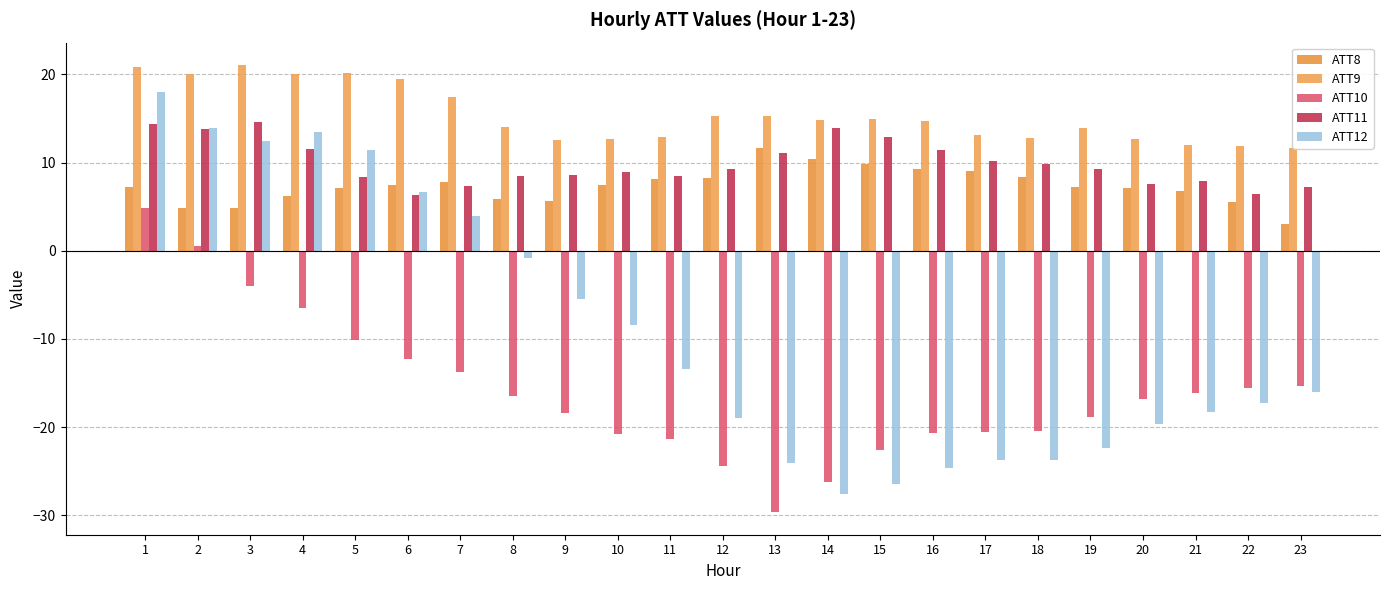

Reading left to right, extract all data points from this chart.

ATT8: 1=7.2	2=4.9	3=4.8	4=6.2	5=7.2	6=7.5	7=7.8	8=5.9	9=5.7	10=7.5	11=8.1	12=8.3	13=11.7	14=10.4	15=9.8	16=9.3	17=9.0	18=8.4	19=7.2	20=7.1	21=6.8	22=5.5	23=3.0
ATT9: 1=20.8	2=20.1	3=21.1	4=20.1	5=20.2	6=19.5	7=17.5	8=14.0	9=12.5	10=12.7	11=12.9	12=15.2	13=15.3	14=14.9	15=14.9	16=14.7	17=13.1	18=12.8	19=13.9	20=12.7	21=12.0	22=11.9	23=11.6
ATT10: 1=4.9	2=0.6	3=-4.0	4=-6.5	5=-10.1	6=-12.3	7=-13.7	8=-16.5	9=-18.4	10=-20.8	11=-21.3	12=-24.4	13=-29.7	14=-26.3	15=-22.6	16=-20.7	17=-20.5	18=-20.4	19=-18.8	20=-16.8	21=-16.1	22=-15.6	23=-15.3
ATT11: 1=14.4	2=13.8	3=14.6	4=11.5	5=8.4	6=6.3	7=7.3	8=8.5	9=8.6	10=8.9	11=8.5	12=9.2	13=11.1	14=13.9	15=12.9	16=11.4	17=10.1	18=9.8	19=9.3	20=7.5	21=7.9	22=6.4	23=7.2
ATT12: 1=18.1	2=13.9	3=12.5	4=13.5	5=11.4	6=6.7	7=4.0	8=-0.8	9=-5.5	10=-8.4	11=-13.4	12=-18.9	13=-24.1	14=-27.6	15=-26.5	16=-24.6	17=-23.7	18=-23.7	19=-22.3	20=-19.7	21=-18.3	22=-17.3	23=-16.0